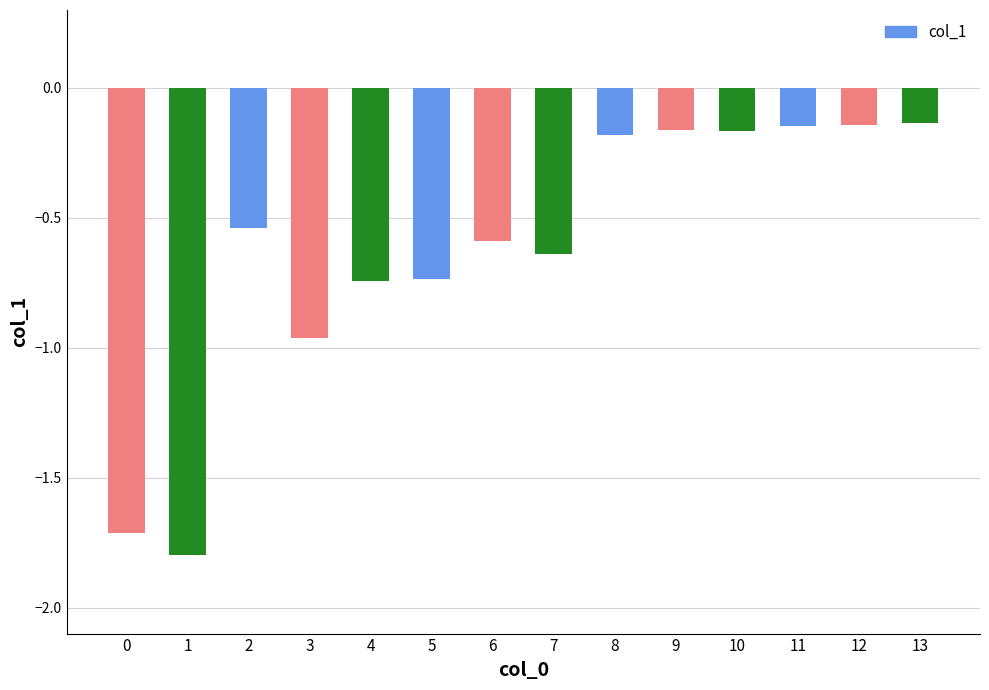

What is the value of the 2nd bar from the left?

-1.8